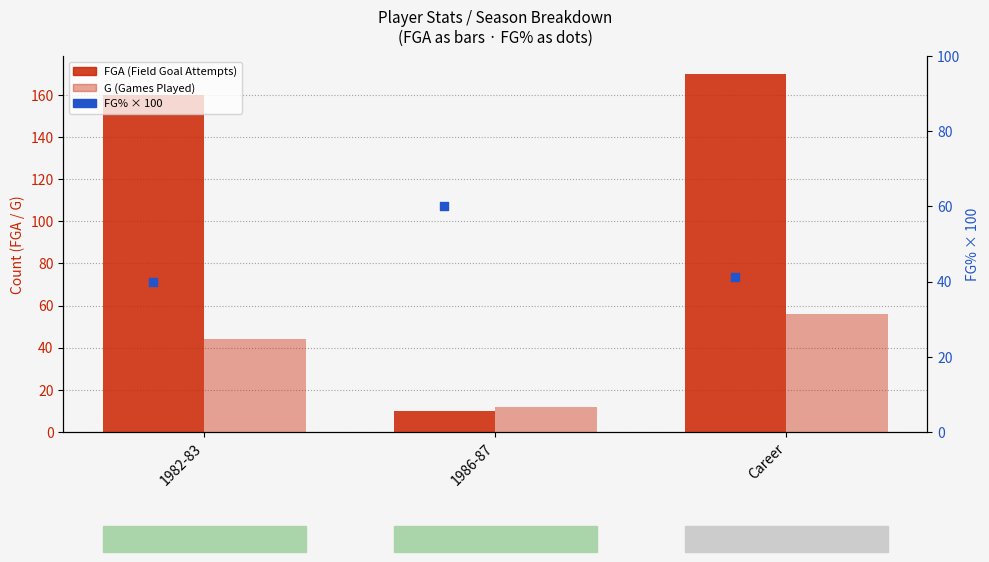

What is the total value across all series at 1982-83?

244.0